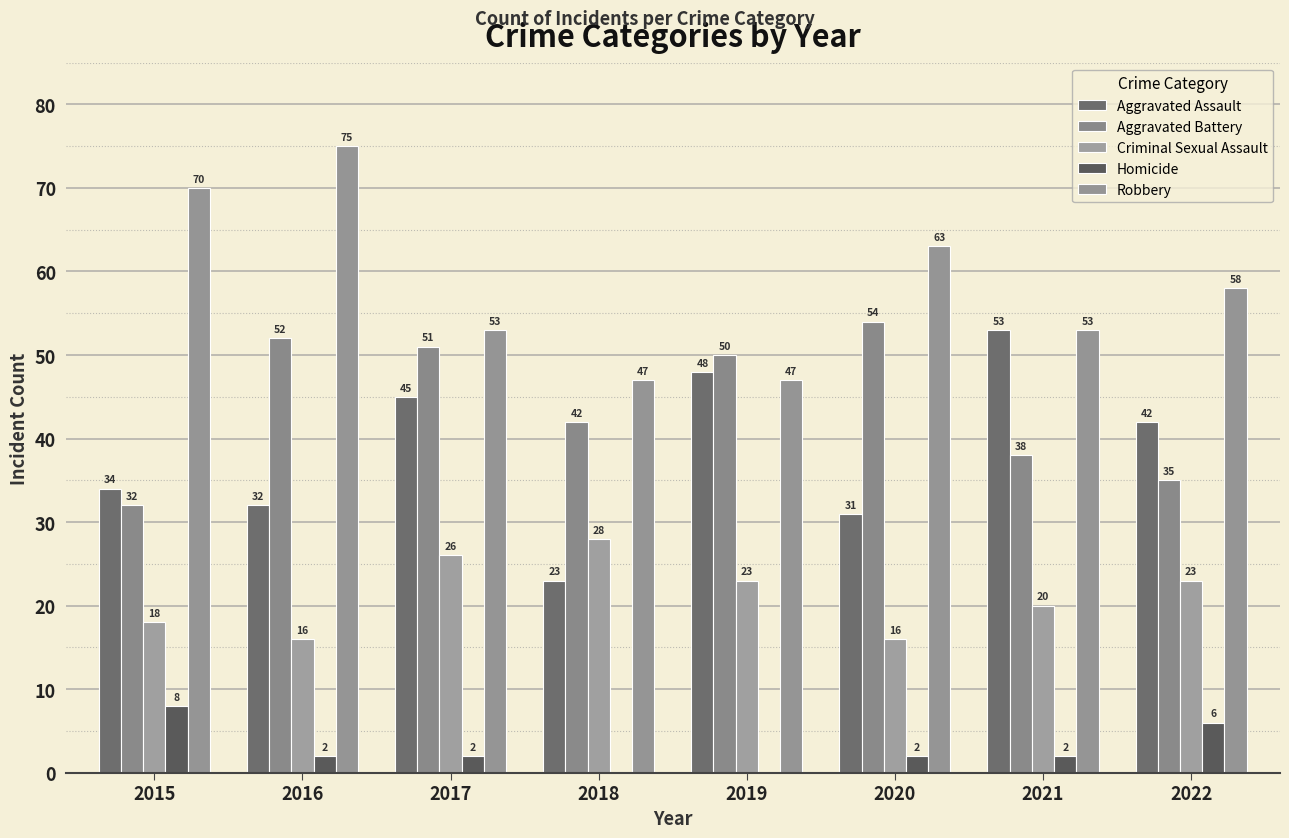

List the series in order of their peak value, highest first.

Robbery, Aggravated Battery, Aggravated Assault, Criminal Sexual Assault, Homicide